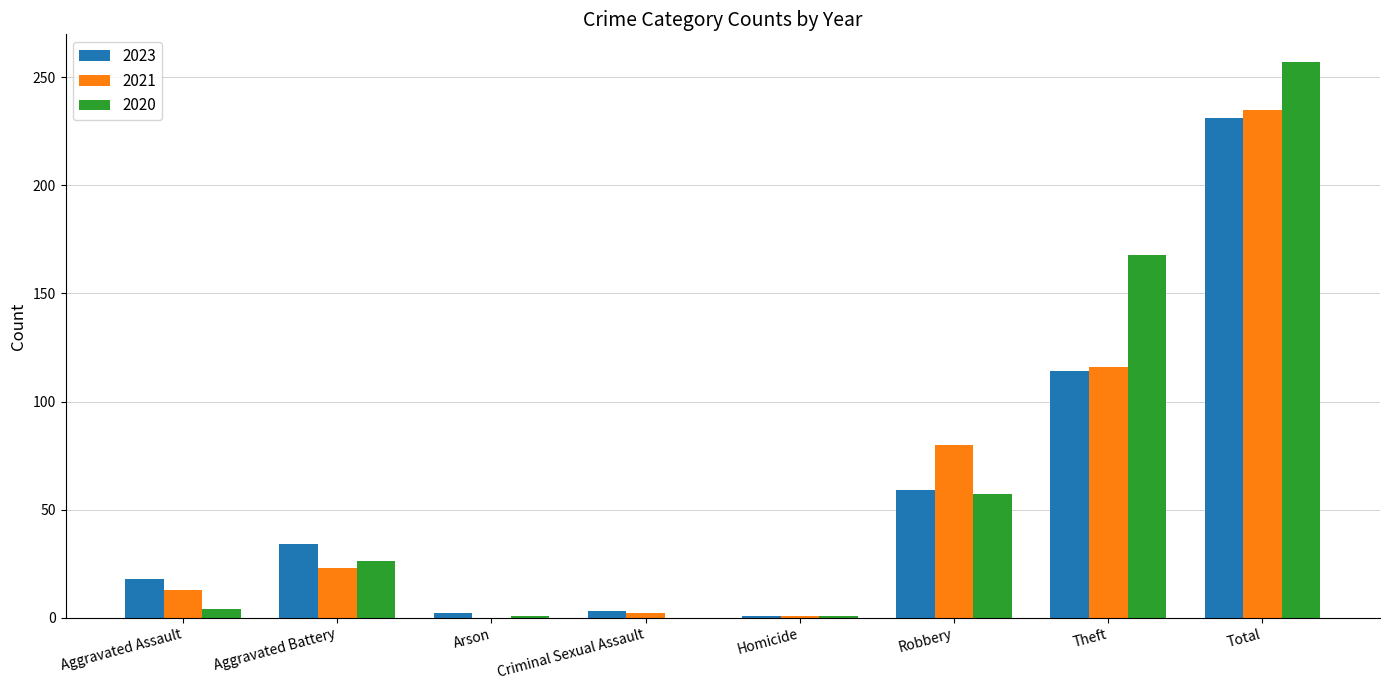

What is the average value of the 2023 series?

58